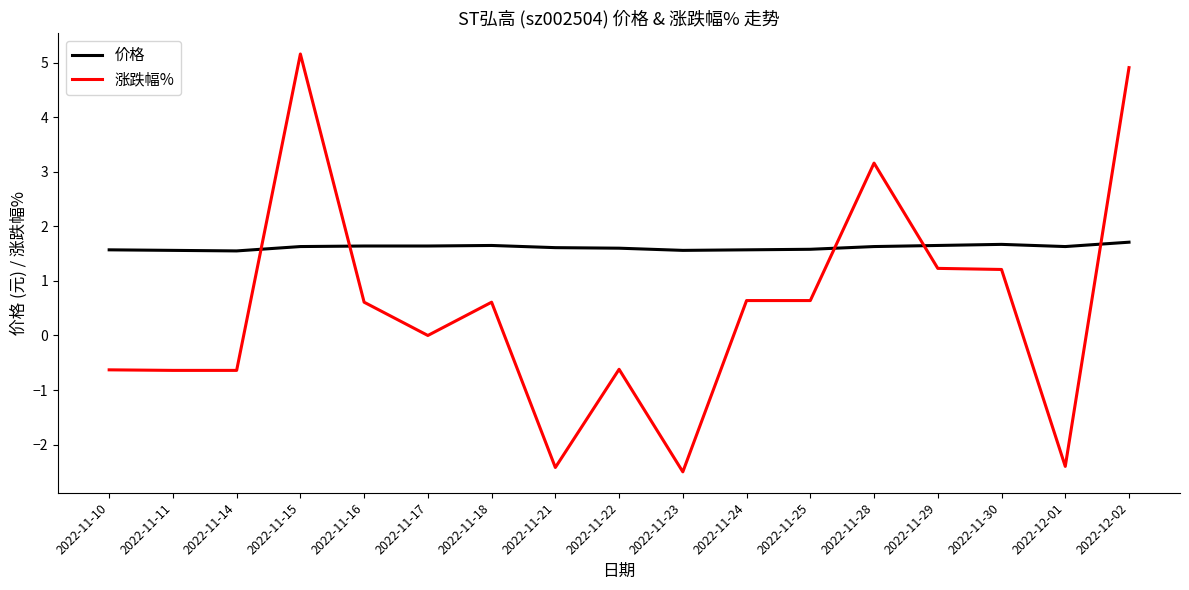

List the series in order of their peak value, highest first.

涨跌幅%, 价格